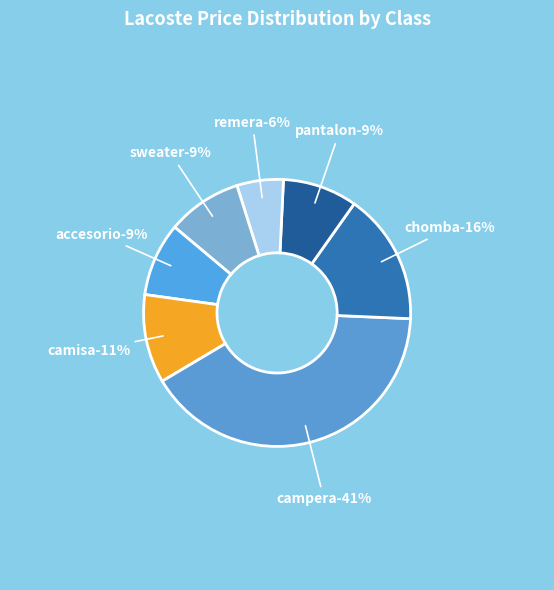

Which slice is the largest?

campera